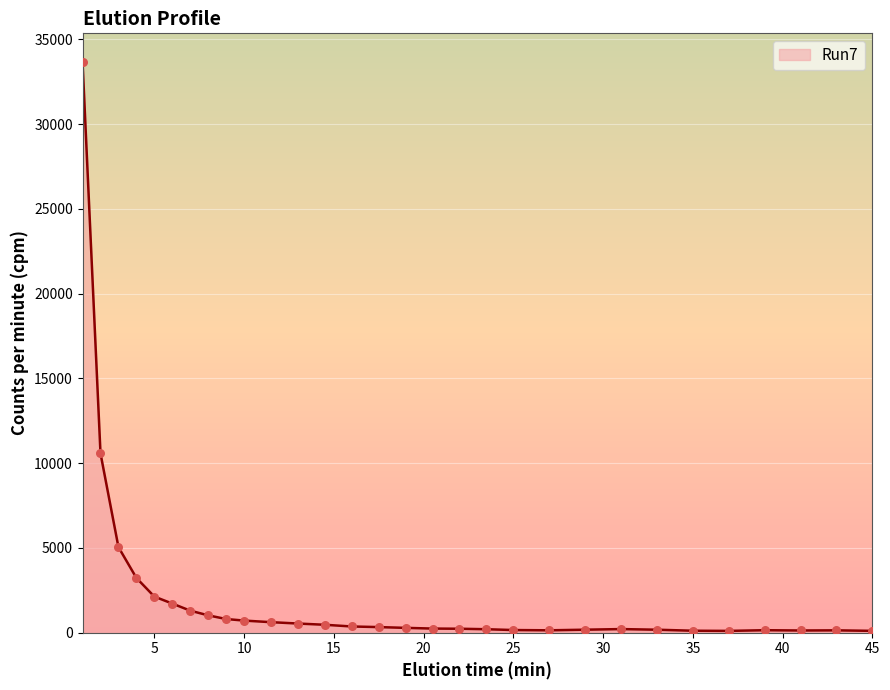

What is the greatest value displayed?

33668.1